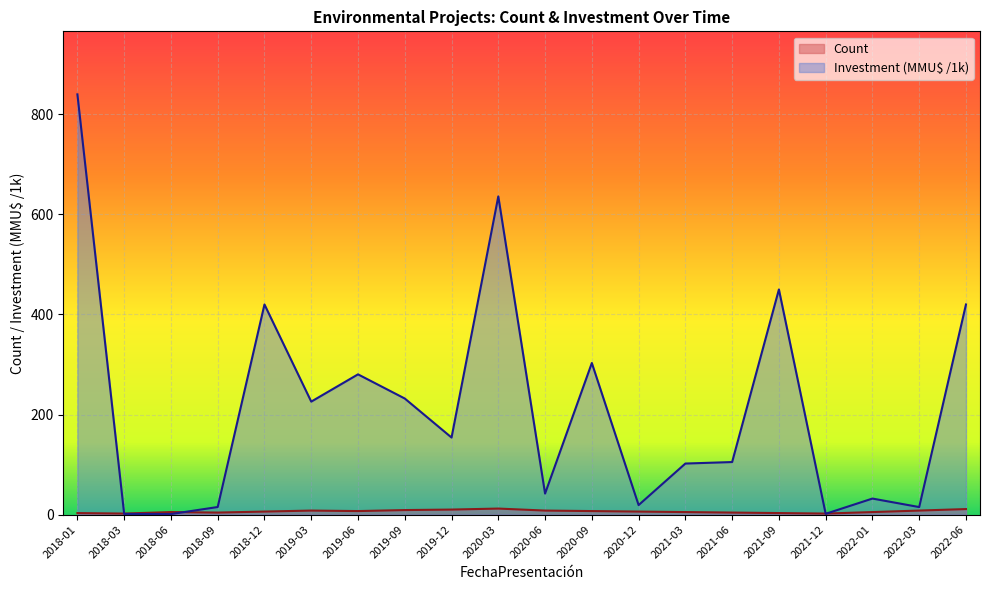

What is the label of the 13th point from the right?

2019-09